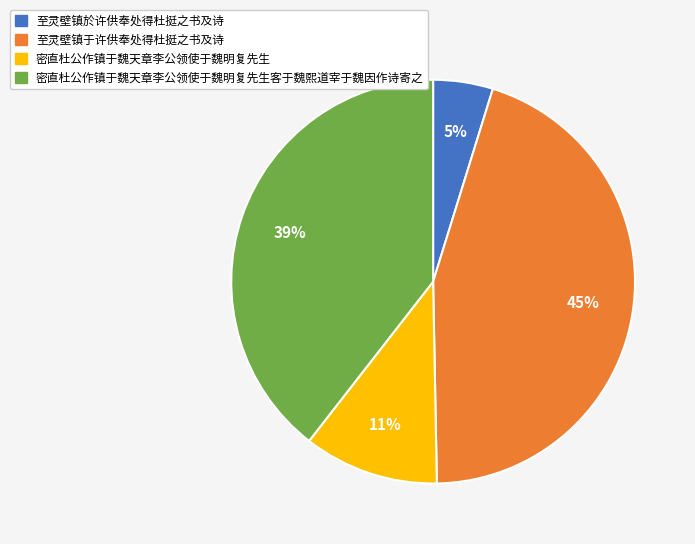

To the nearest percent, what percentage of the pie is 至灵壁镇於许供奉处得杜挺之书及诗?

5%